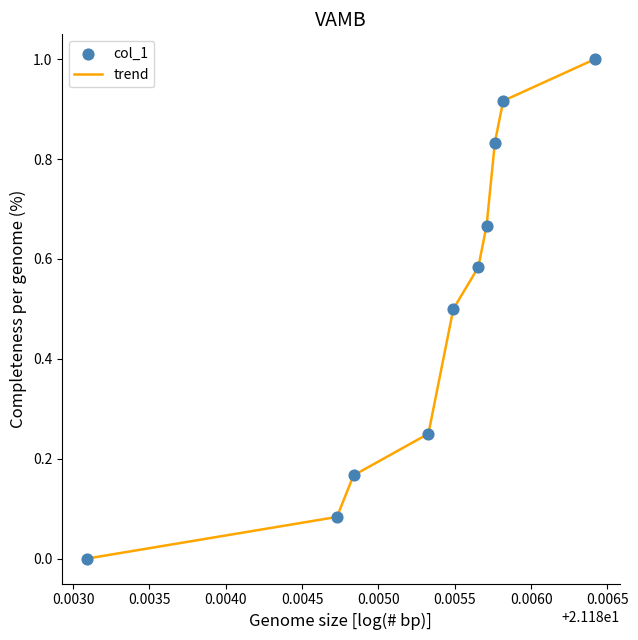

What is the maximum value shown in the chart?

1.0